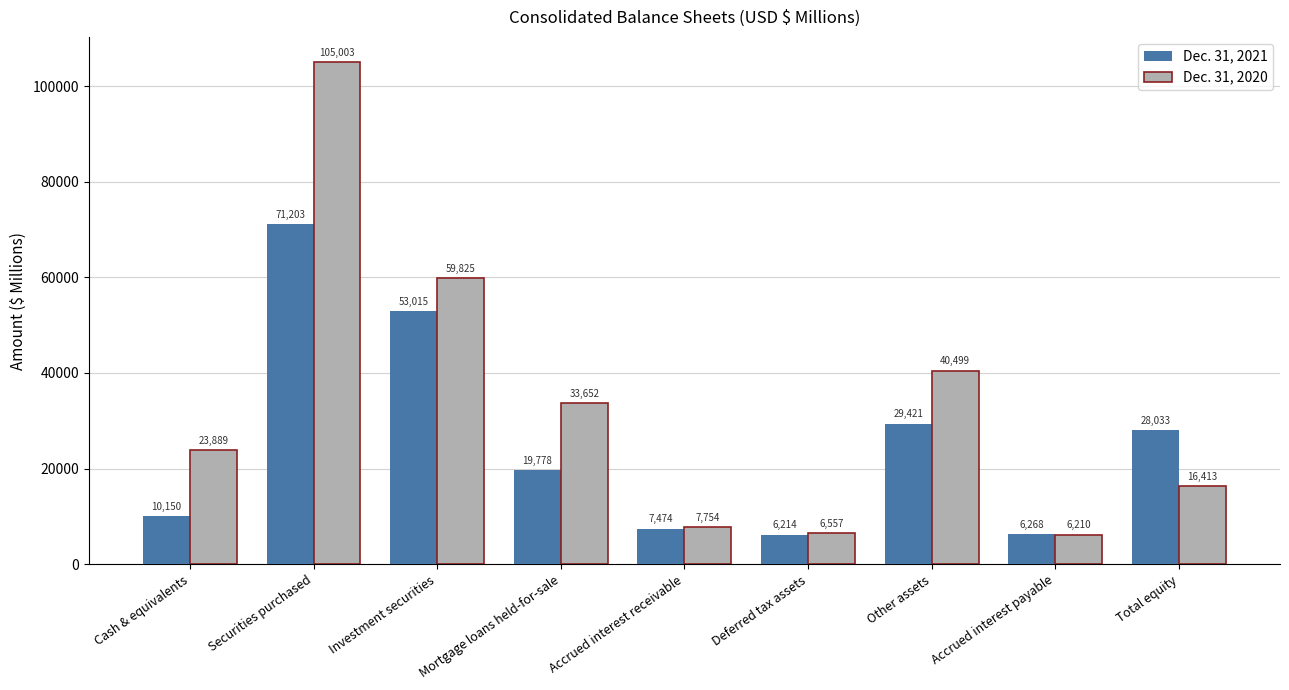

Which series has the widest spread of values?

Dec. 31, 2020